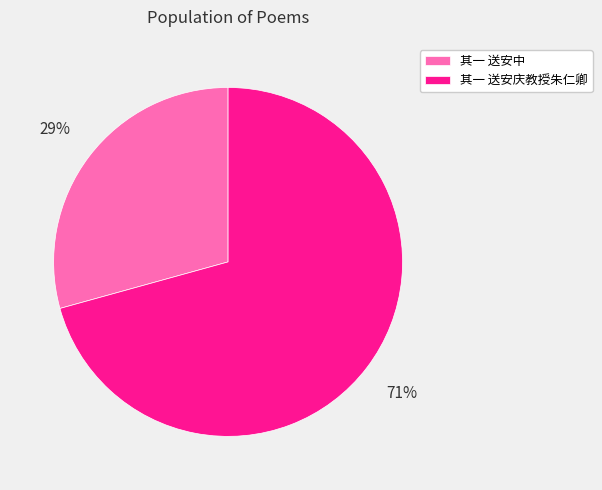

The 其一 送安中 slice represents 29% of the pie. True or false?

True